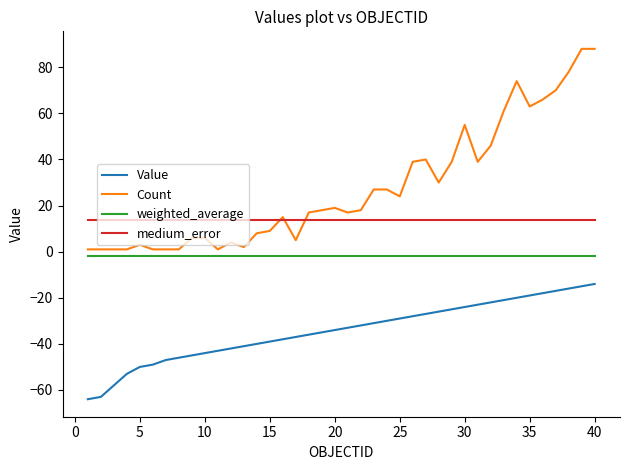

Reading left to right, extract all data points from this chart.

Value: -64.0	-63.0	-58.0	-53.0	-50.0	-49.0	-47.0	-46.0	-45.0	-44.0	-43.0	-42.0	-41.0	-40.0	-39.0	-38.0	-37.0	-36.0	-35.0	-34.0	-33.0	-32.0	-31.0	-30.0	-29.0	-28.0	-27.0	-26.0	-25.0	-24.0	-23.0	-22.0	-21.0	-20.0	-19.0	-18.0	-17.0	-16.0	-15.0	-14.0
Count: 1.0	1.0	1.0	1.0	3.0	1.0	1.0	1.0	6.0	6.0	1.0	4.0	2.0	8.0	9.0	15.0	5.0	17.0	18.0	19.0	17.0	18.0	27.0	27.0	24.0	39.0	40.0	30.0	39.0	55.0	39.0	46.0	61.0	74.0	63.0	66.0	70.0	78.0	88.0	88.0
weighted_average: -1.8	-1.8	-1.8	-1.8	-1.8	-1.8	-1.8	-1.8	-1.8	-1.8	-1.8	-1.8	-1.8	-1.8	-1.8	-1.8	-1.8	-1.8	-1.8	-1.8	-1.8	-1.8	-1.8	-1.8	-1.8	-1.8	-1.8	-1.8	-1.8	-1.8	-1.8	-1.8	-1.8	-1.8	-1.8	-1.8	-1.8	-1.8	-1.8	-1.8
medium_error: 13.7	13.7	13.7	13.7	13.7	13.7	13.7	13.7	13.7	13.7	13.7	13.7	13.7	13.7	13.7	13.7	13.7	13.7	13.7	13.7	13.7	13.7	13.7	13.7	13.7	13.7	13.7	13.7	13.7	13.7	13.7	13.7	13.7	13.7	13.7	13.7	13.7	13.7	13.7	13.7